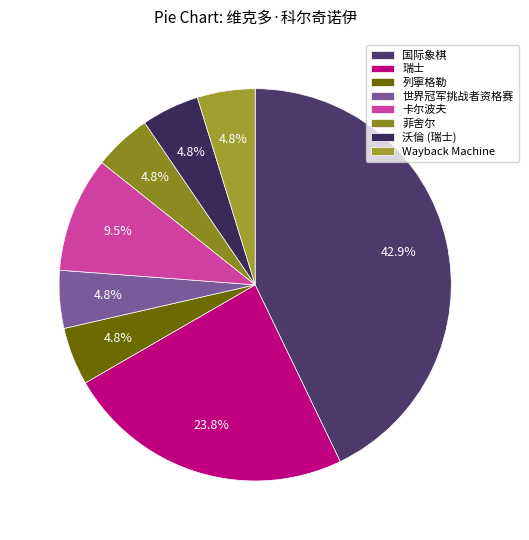

What is the ratio of the value at Wayback Machine to the value at 列寧格勒?

1.0